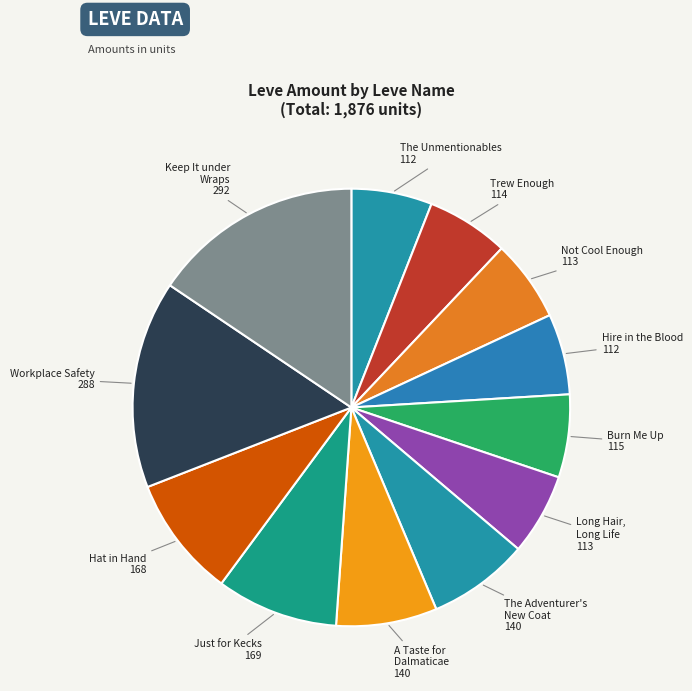

Is there a majority slice in this chart?

No